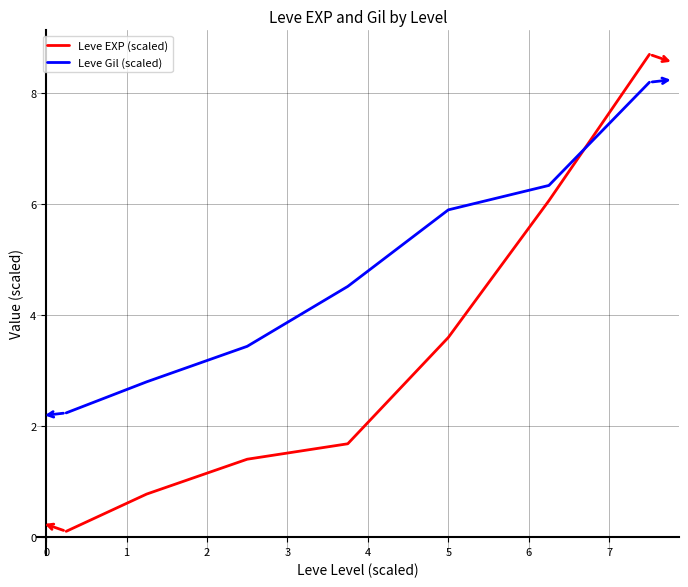

What is the lowest value of the Leve Gil (scaled) series?

2.2